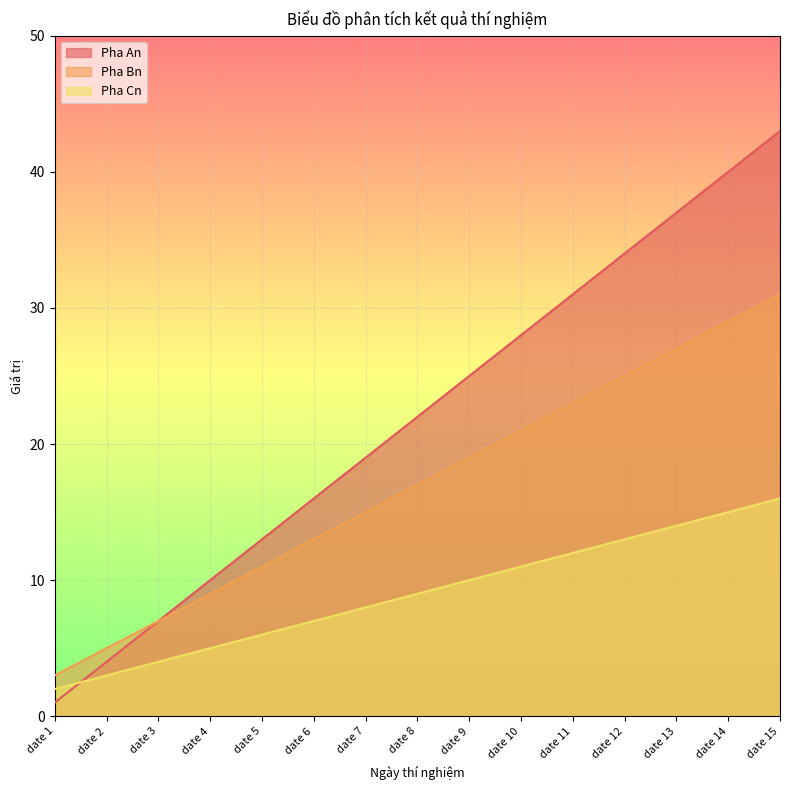

Count the number of categories in the chart.

15